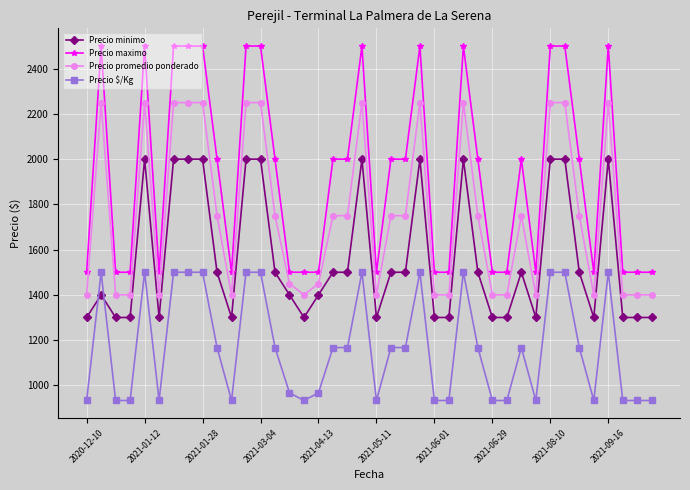

How many lines are shown in the chart?

4